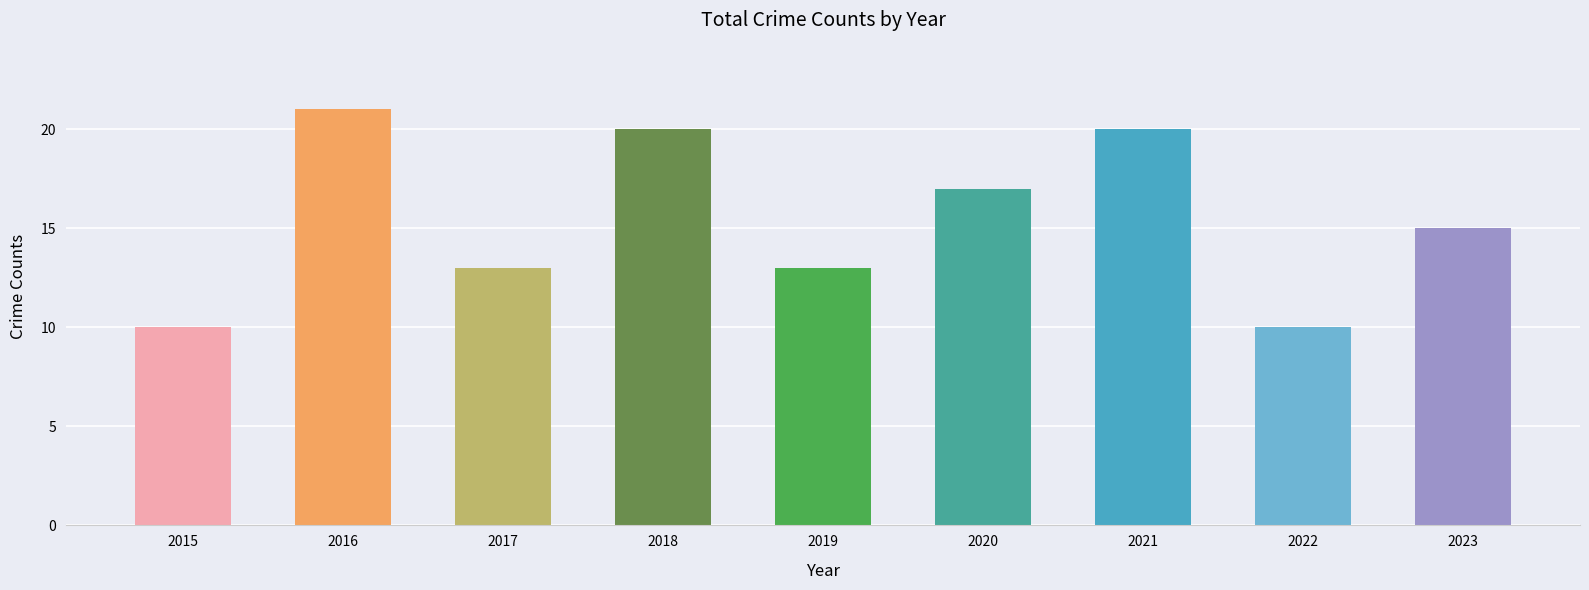

What is the sum of all values?

139